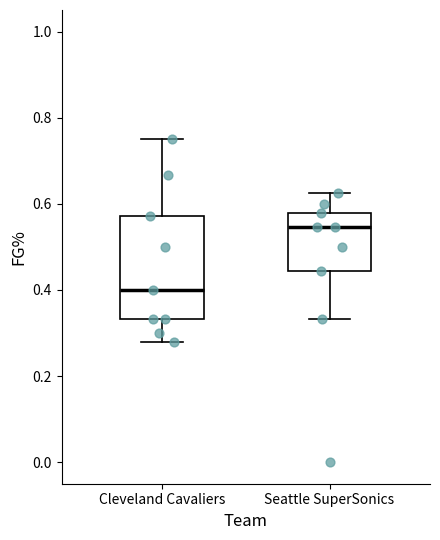

Reading left to right, read every box against the y-axis: the position of its median line, the range the box covers, and the ends of its whiskers. The values are not printed on the chart, so give them approximately, as read against the axis.

Cleveland Cavaliers: median 0.40, box 0.34 to 0.58, whiskers 0.28 to 0.76
Seattle SuperSonics: median 0.54, box 0.44 to 0.58, whiskers 0.34 to 0.62